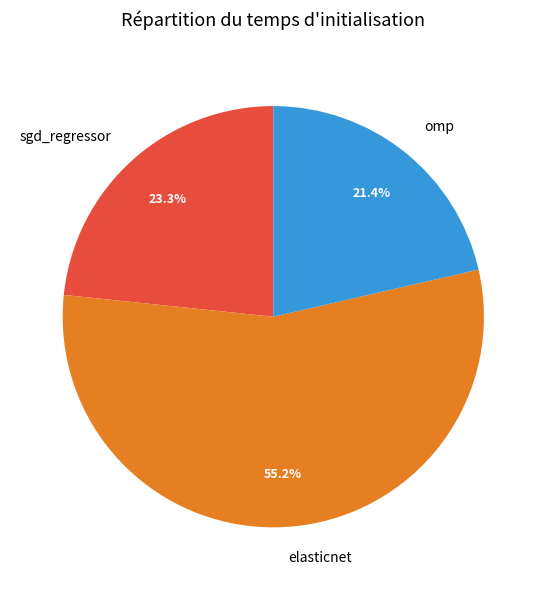

Which category has the biggest portion of the pie?

elasticnet